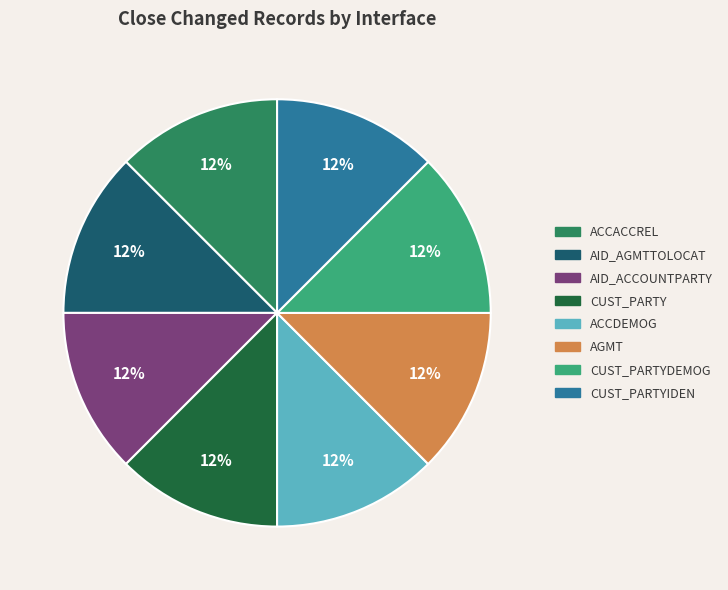

Does any single category account for the majority?

No